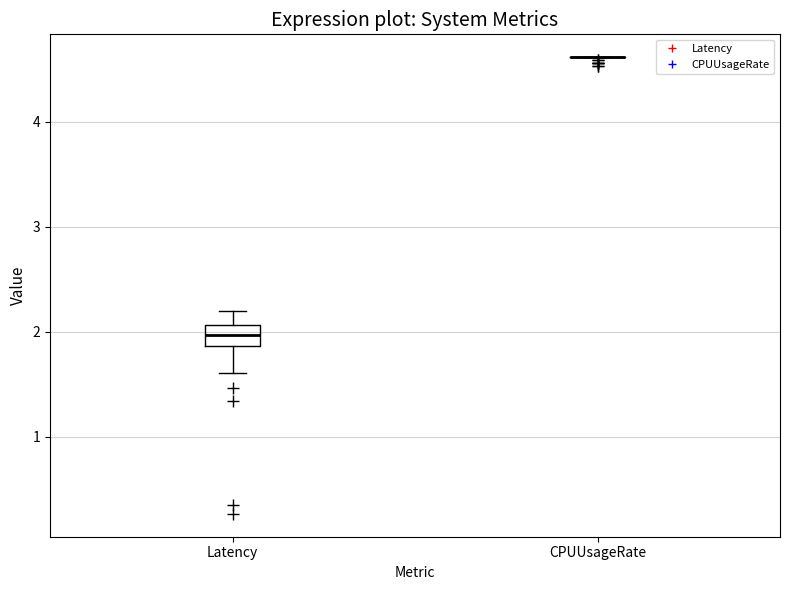

Reading left to right, read every box against the y-axis: the position of its median line, the range the box covers, and the ends of its whiskers. The values are not printed on the chart, so give them approximately, as read against the axis.

Latency: median 2.0, box 1.9 to 2.1, whiskers 1.6 to 2.2
CPUUsageRate: box collapsed to a line at 4.6, whiskers 4.6 to 4.6